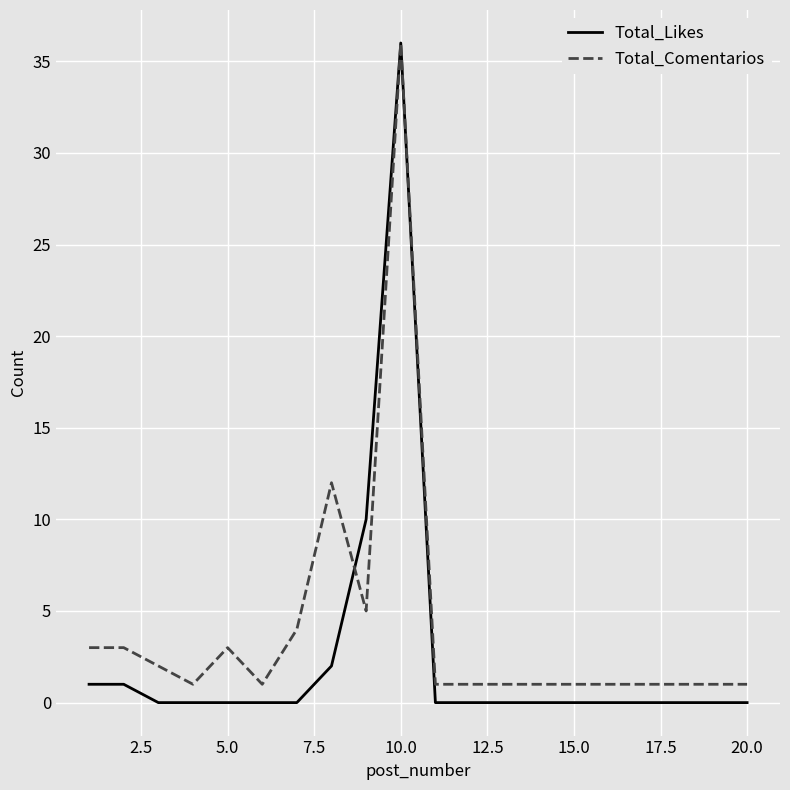

Which series has the largest range (max minus min)?

Total_Likes